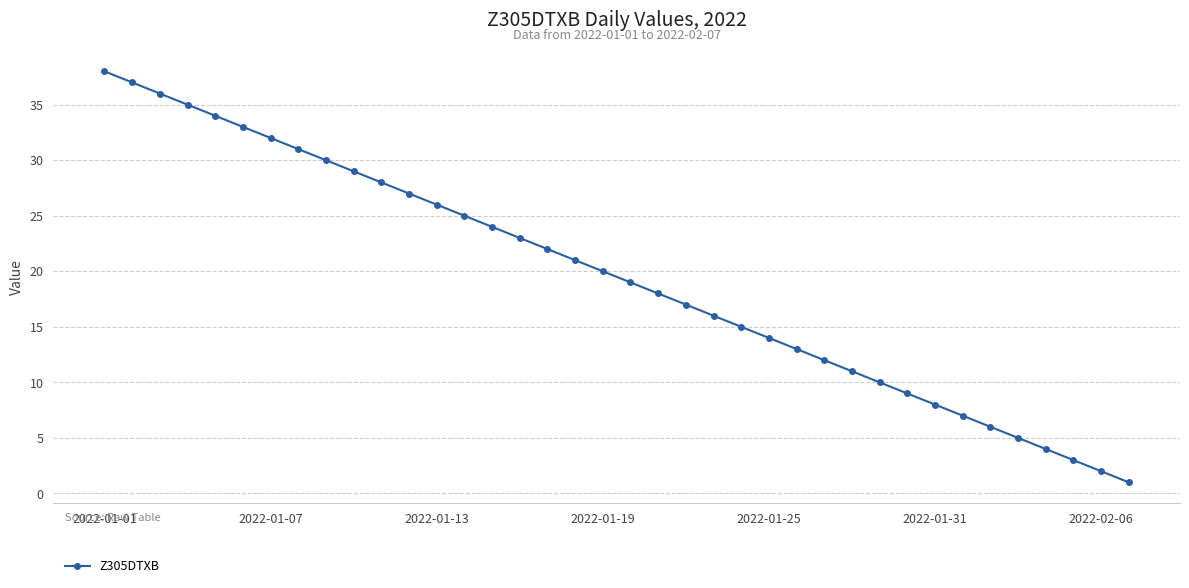

What is the difference between the second highest and second lowest values?

35